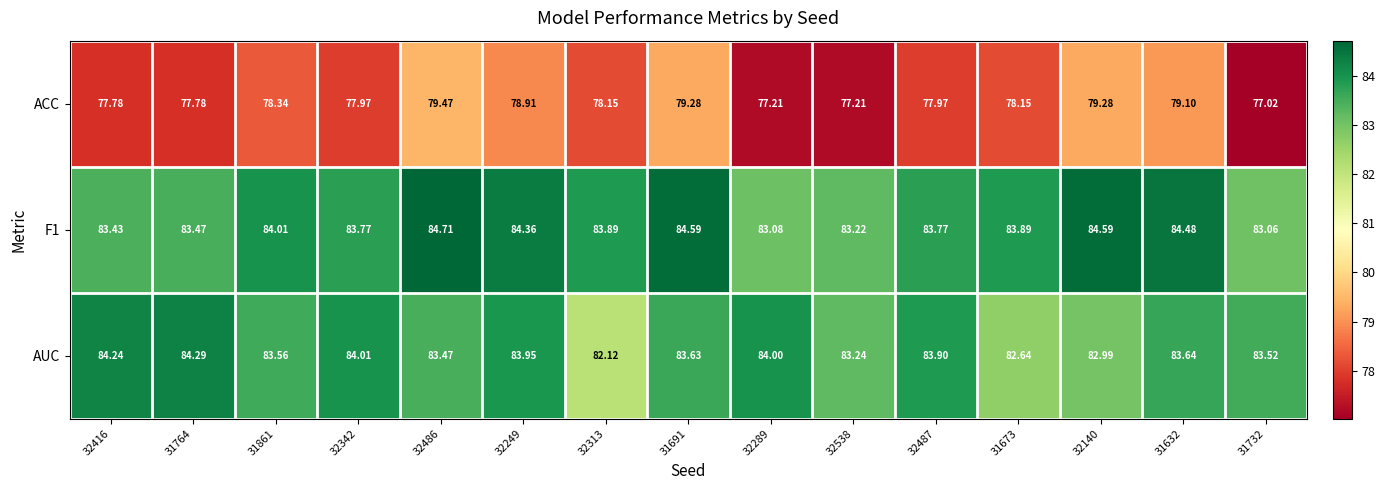

Between 32289 and 32538, which series saw the biggest shift?

AUC